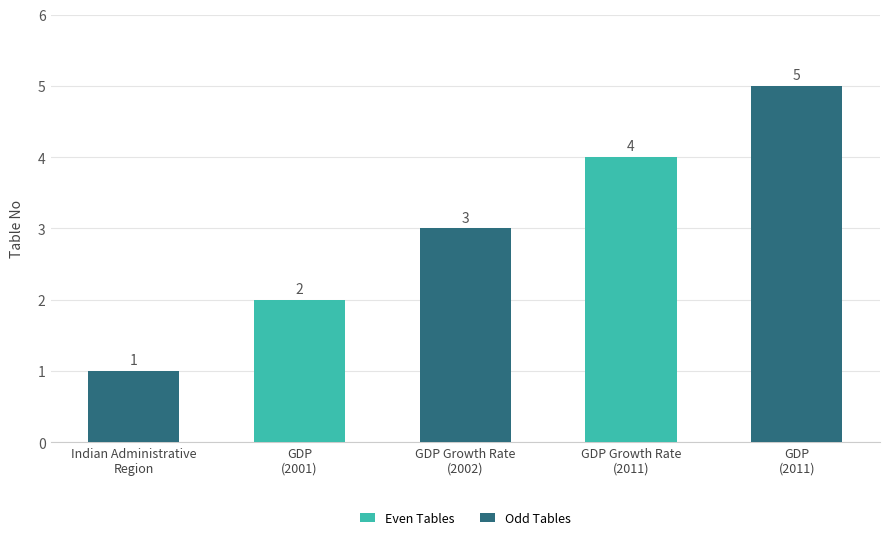

What is the value of the 2nd bar from the left?

2